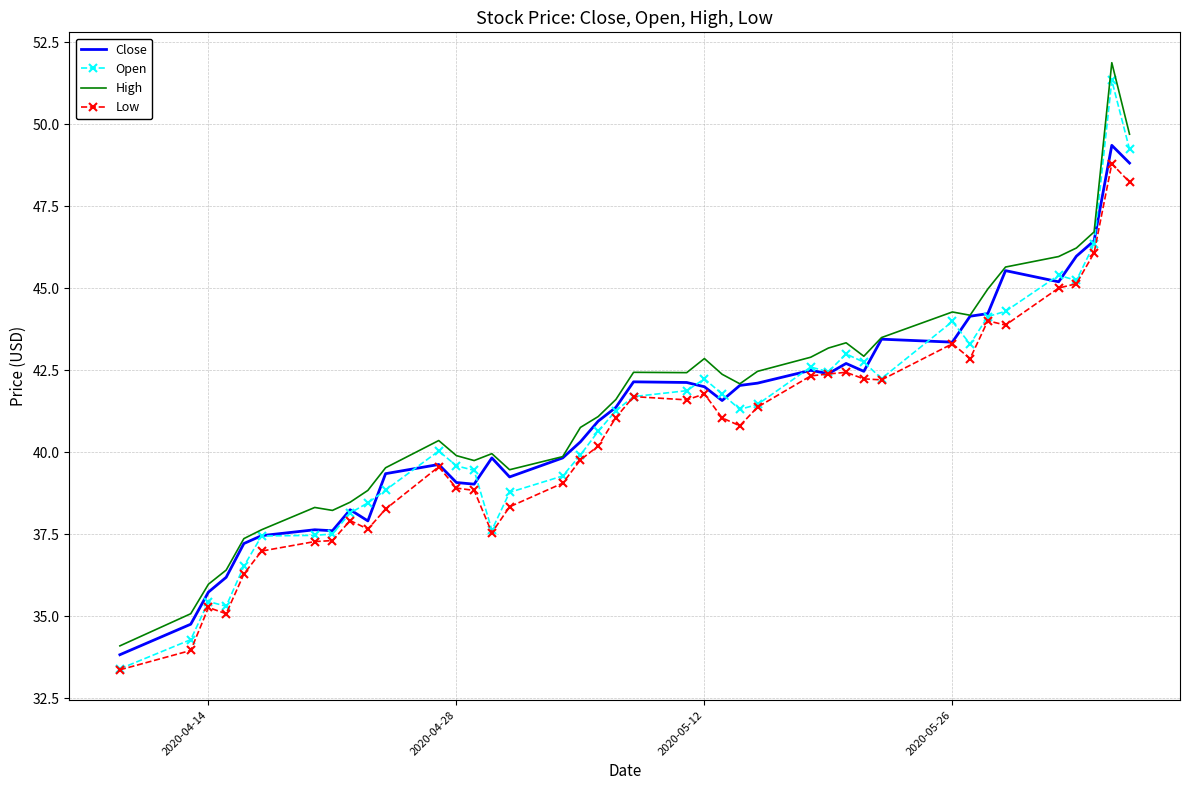

Which series has the largest range (max minus min)?

Open